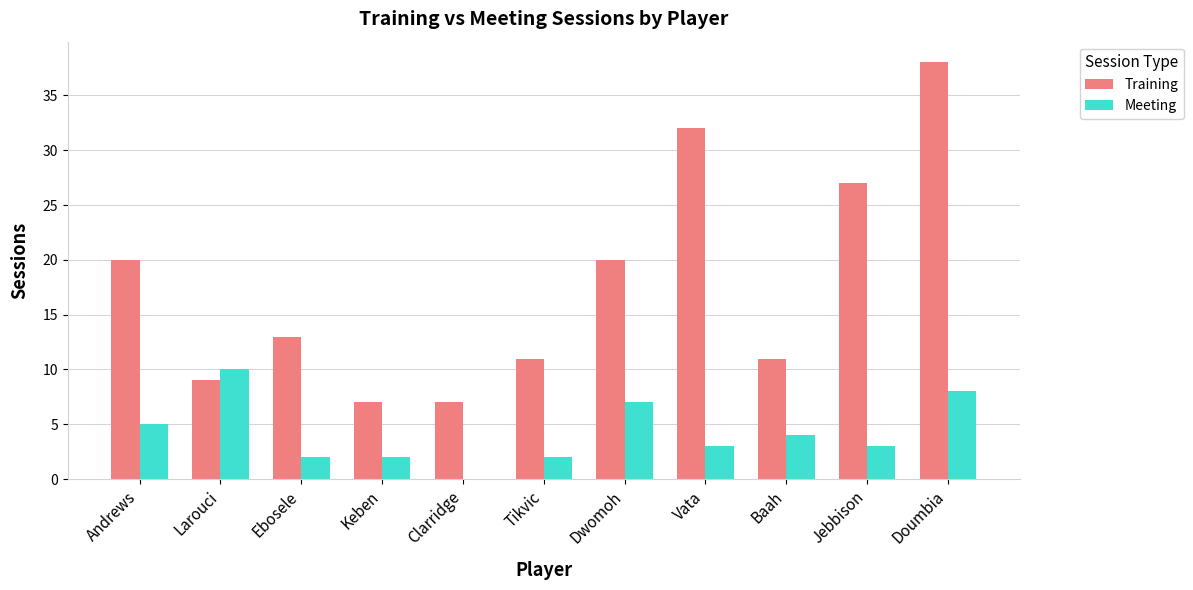

Reading left to right, list all the values displayed in this chart.

Training: 20	9	13	7	7	11	20	32	11	27	38
Meeting: 5	10	2	2	0	2	7	3	4	3	8